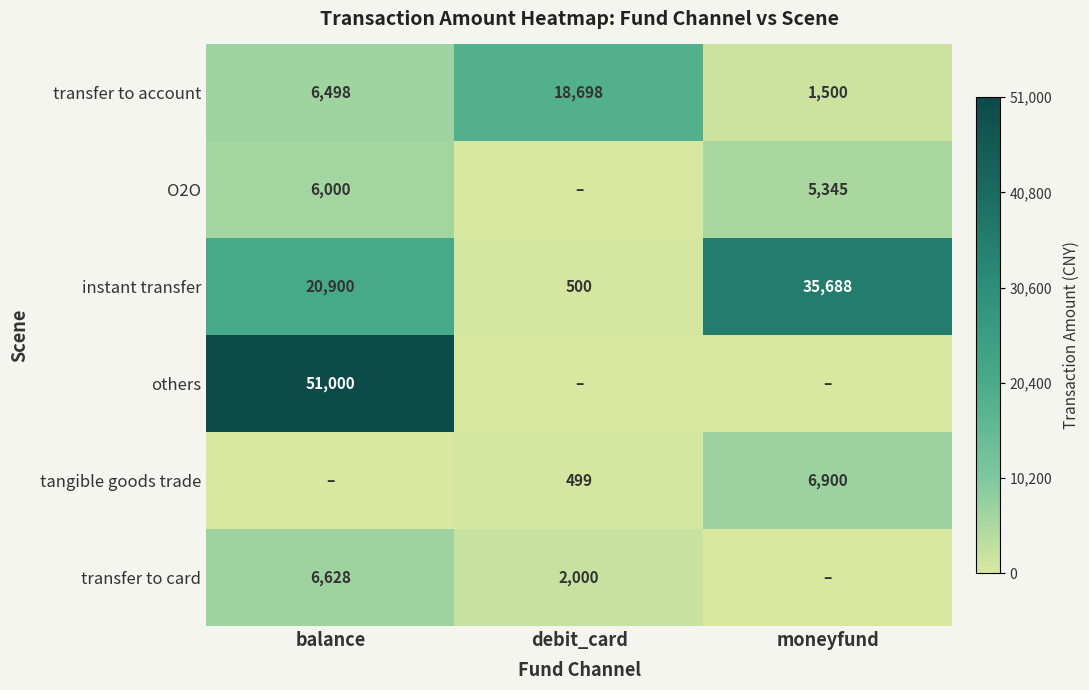

At how many categories does at least one series exceed 13958?

3